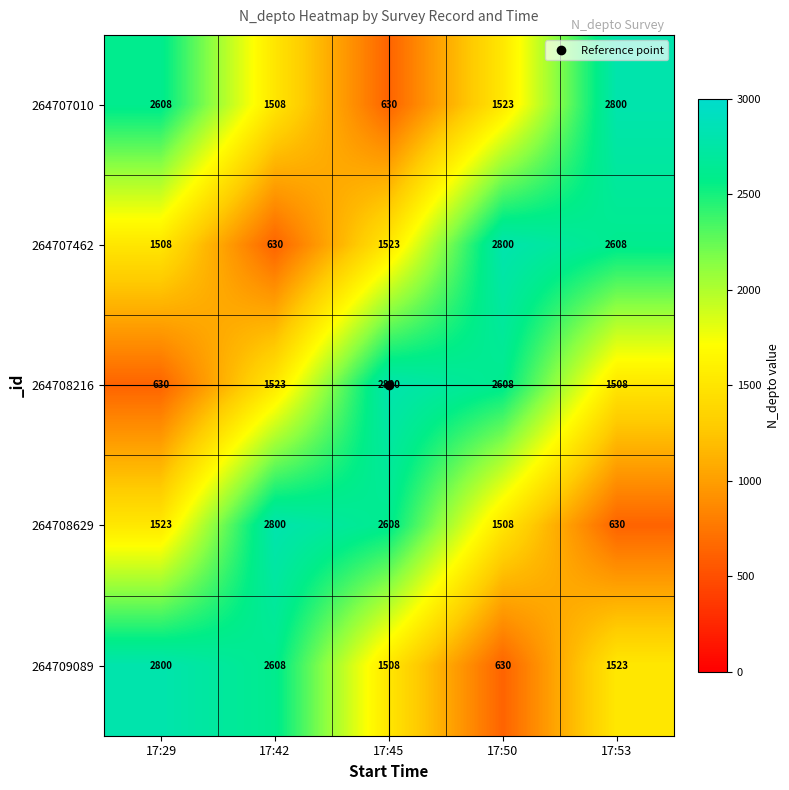

The 264707462 series shows 2608 at 17:53. True or false?

True